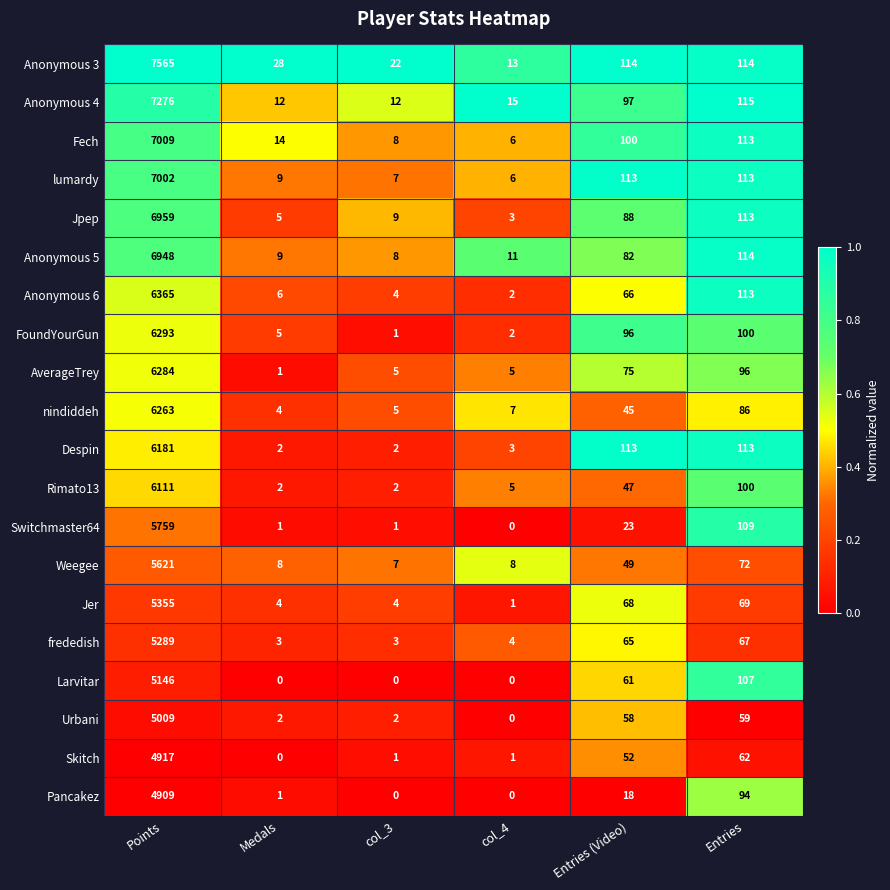

What is the difference between the highest and lowest values at Entries (Video)?

96